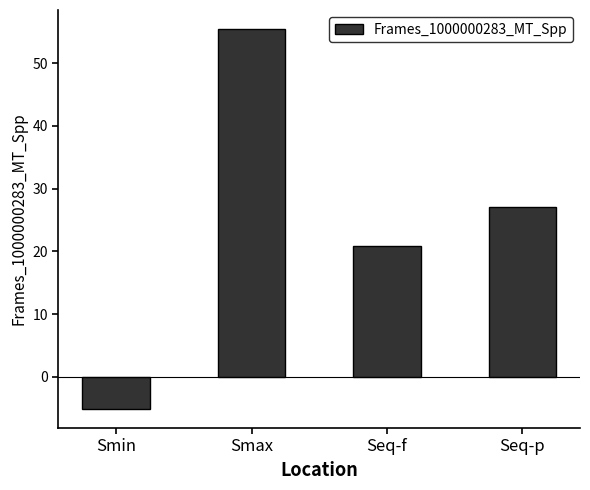

What is the label of the 4th bar from the right?

Smin